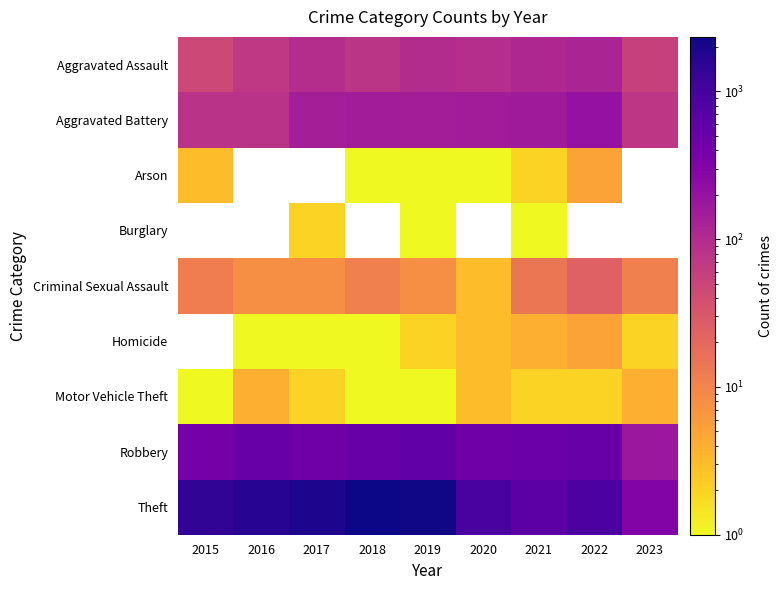

Count the number of data series in this chart.

9